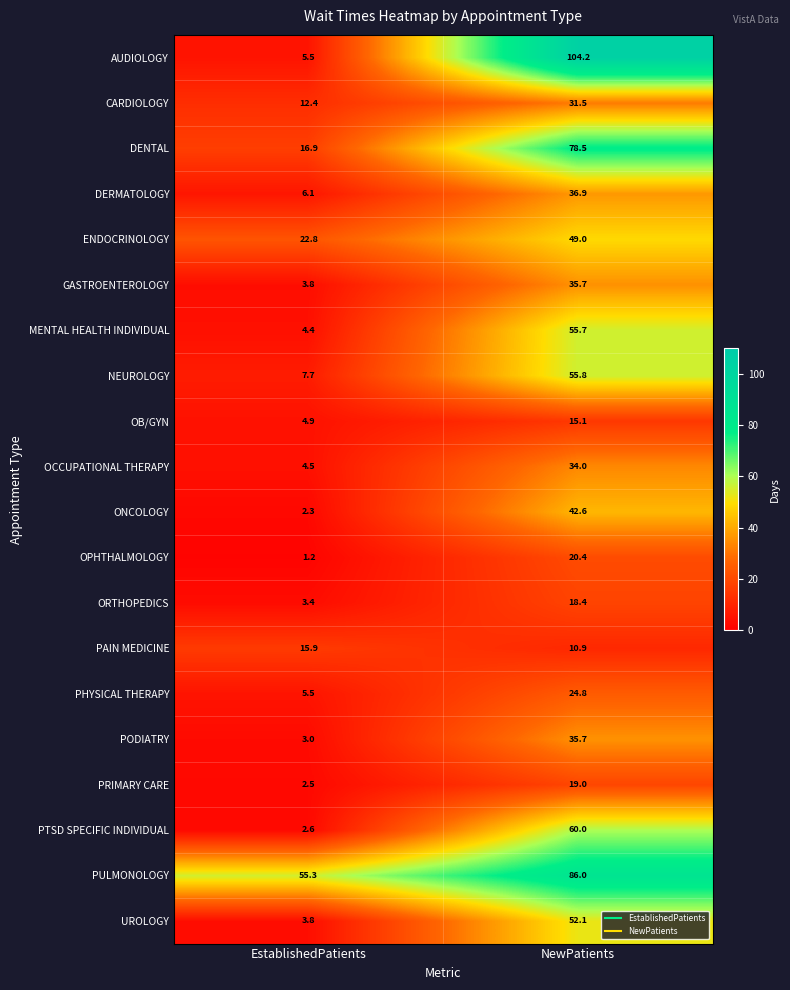

Which series has the widest spread of values?

AUDIOLOGY